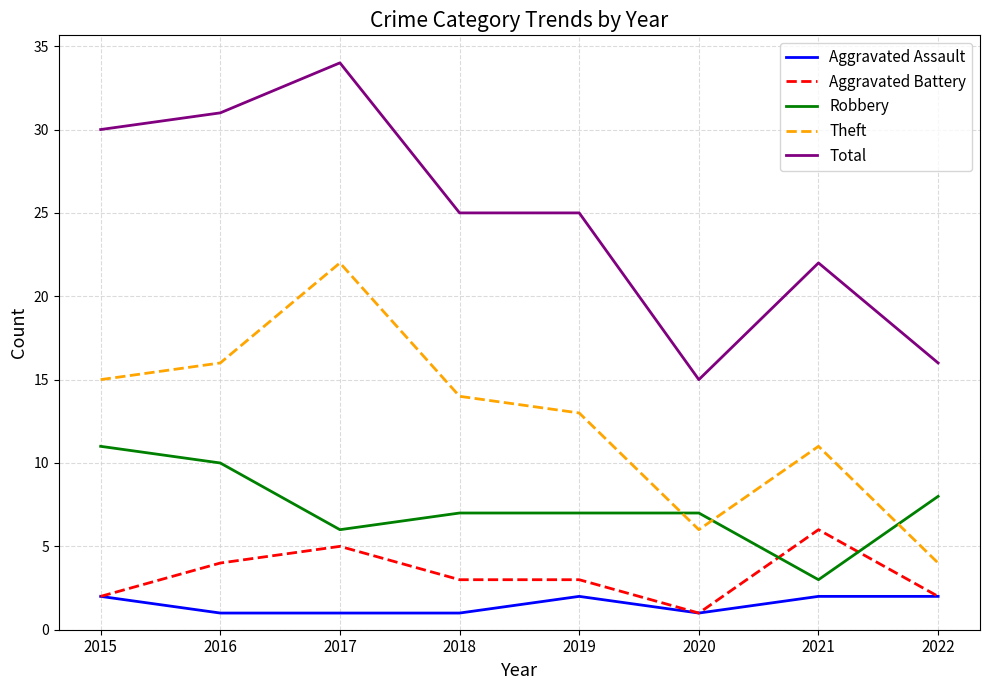

Rank the series by their maximum value, from lowest to highest.

Aggravated Assault, Aggravated Battery, Robbery, Theft, Total